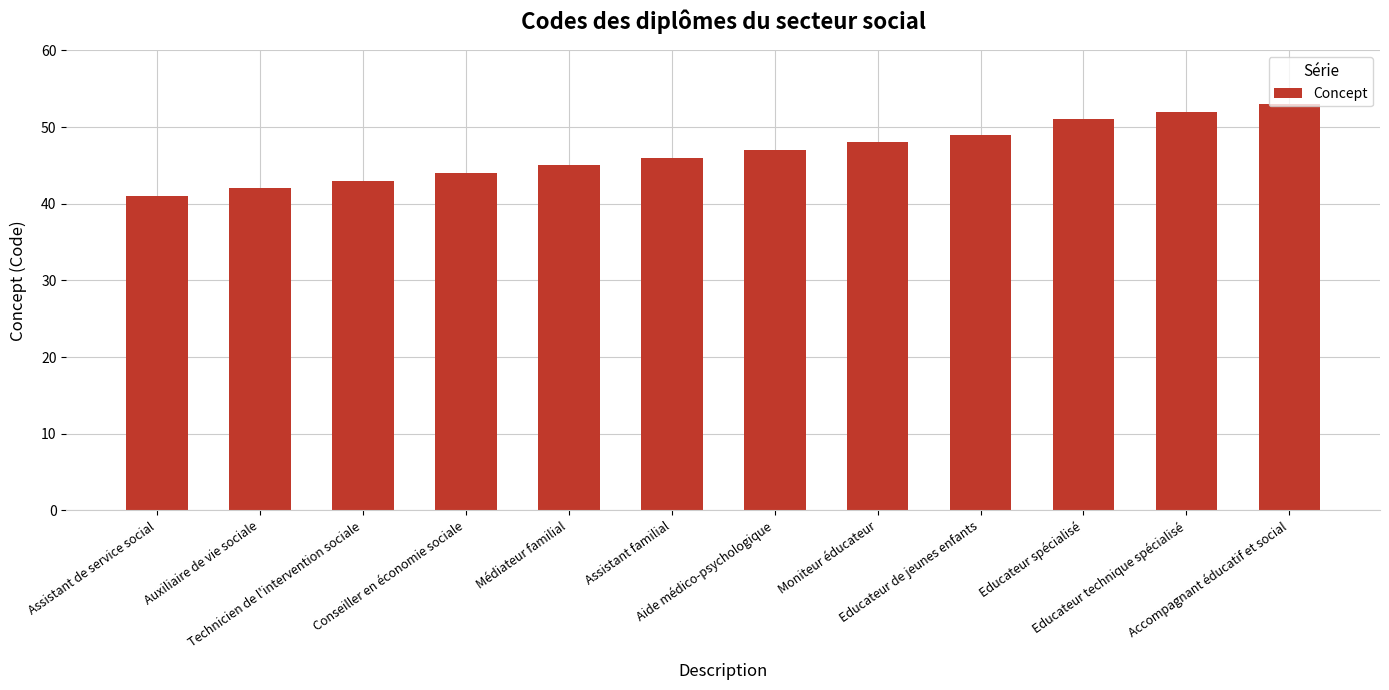

Read the value at Technicien de l'intervention sociale.

43